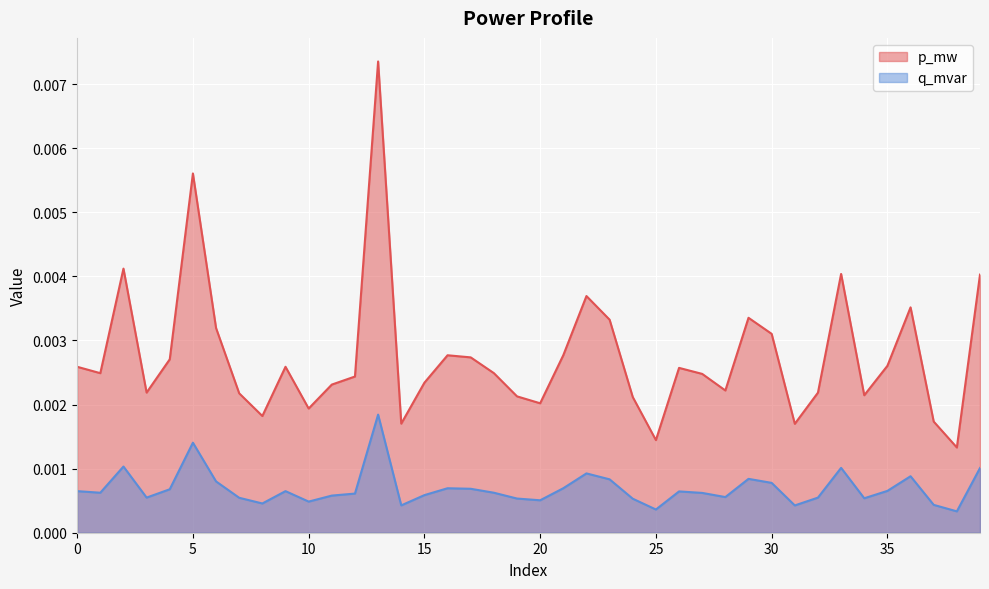

Rank the series by their average value, from highest to lowest.

p_mw, q_mvar